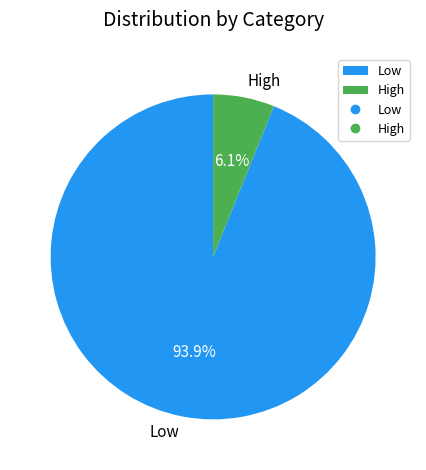

Which category has the smallest portion of the pie?

High